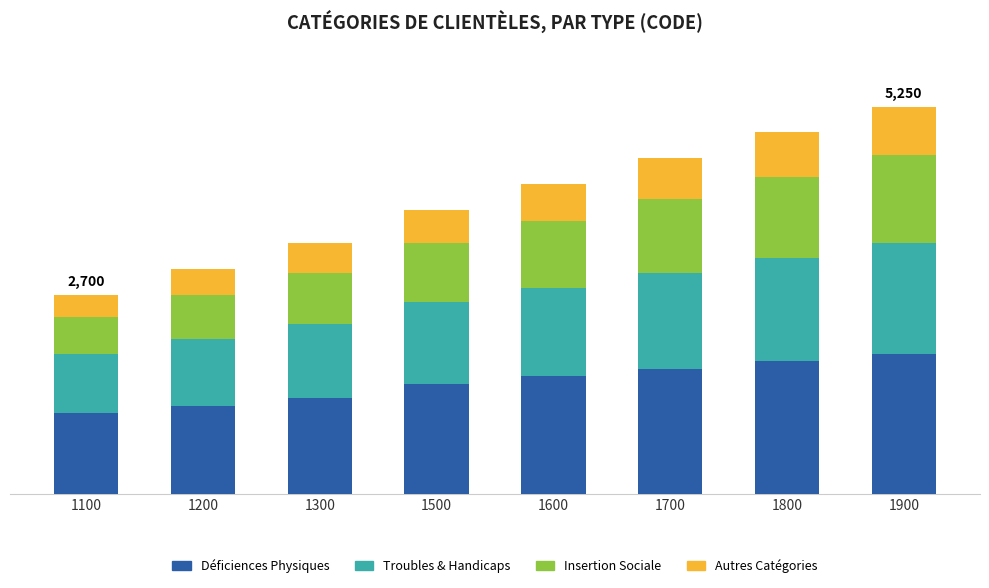

Rank the series at 1200 from highest to lowest value.

Déficiences Physiques, Troubles & Handicaps, Insertion Sociale, Autres Catégories